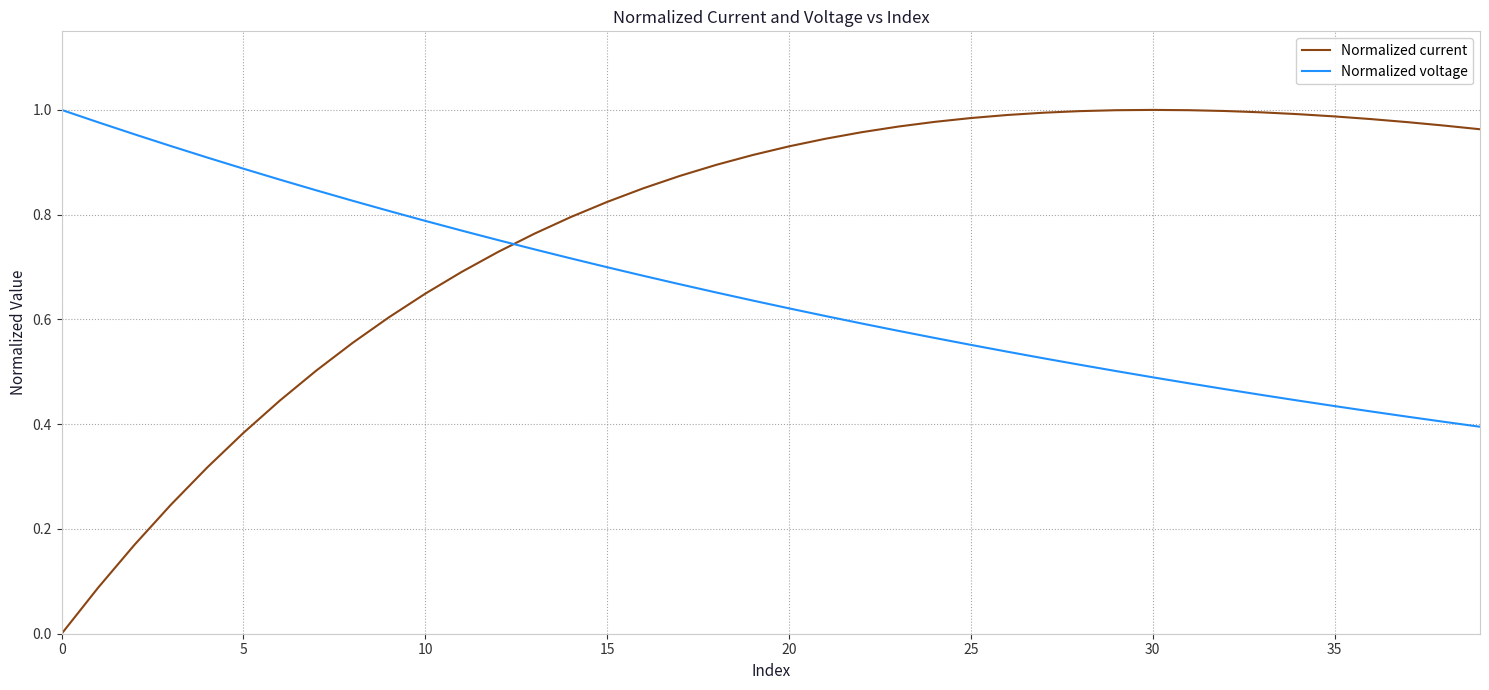

How many distinct data groups are displayed?

2